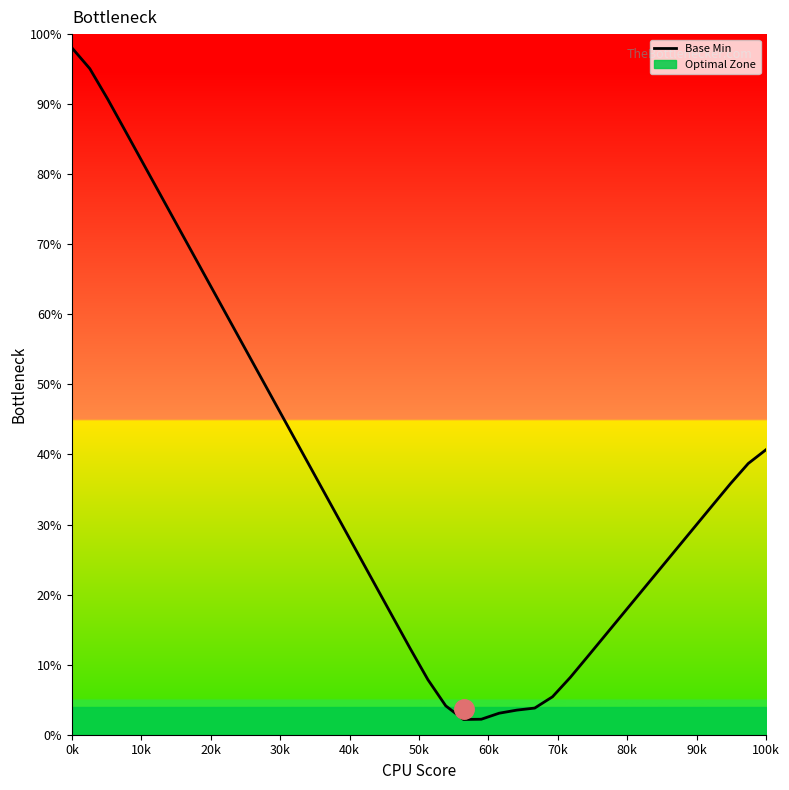

Where does the data first go above 30?

0k